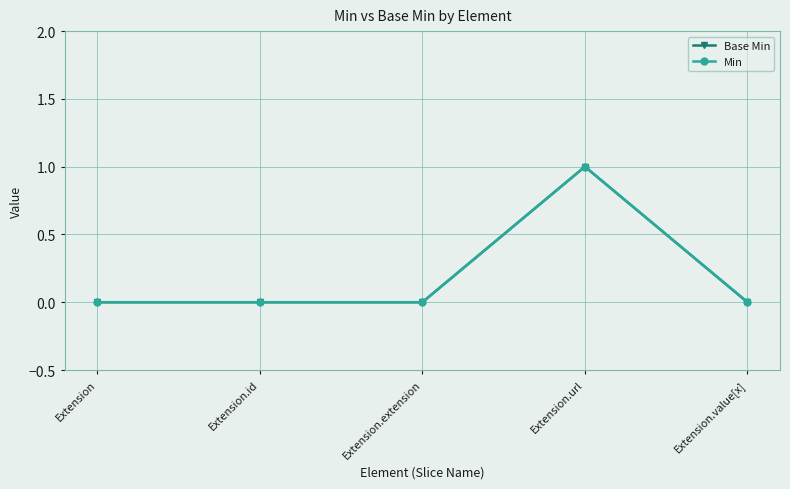

What is the label of the 1st point from the right?

Extension.value[x]